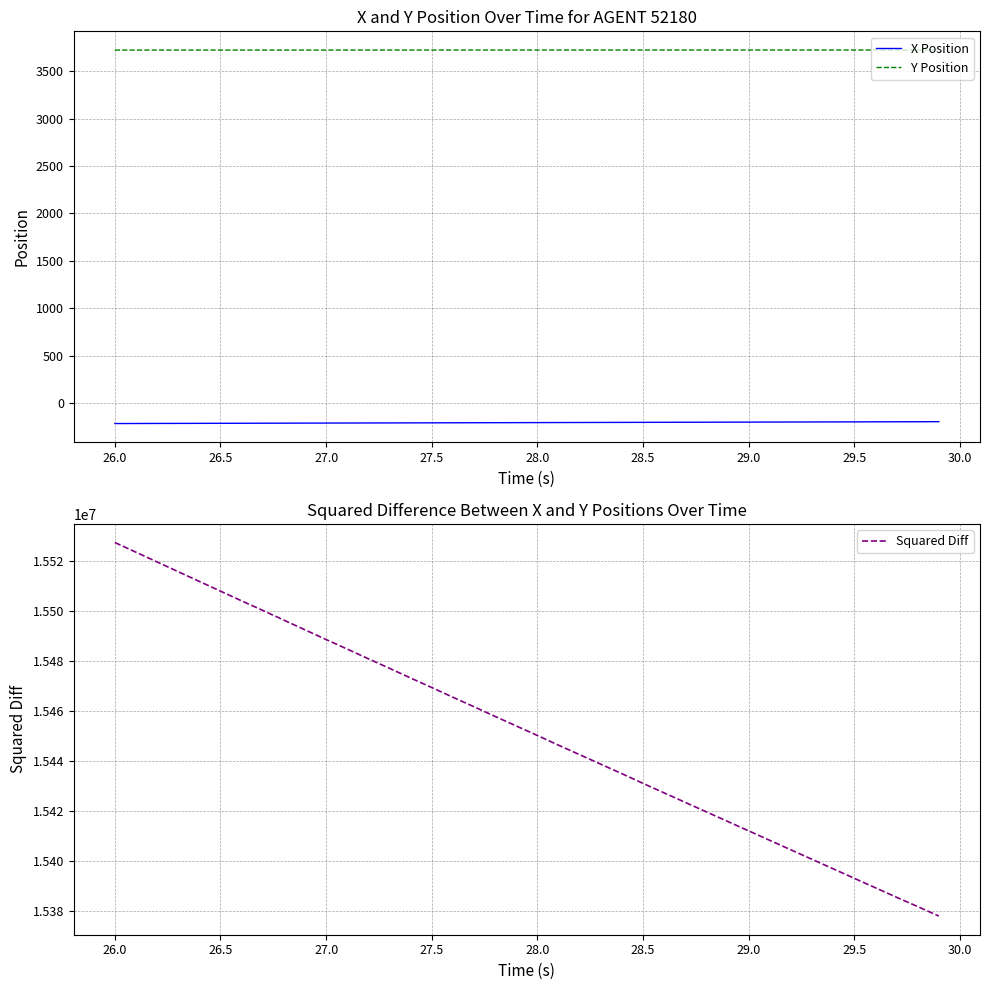

What is the smallest value displayed?

-217.8